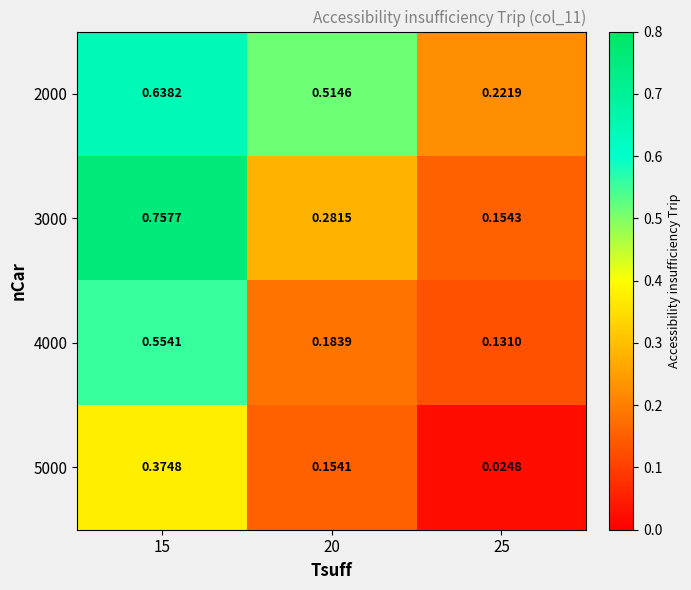

Rank the series by their average value, from highest to lowest.

2000, 3000, 4000, 5000